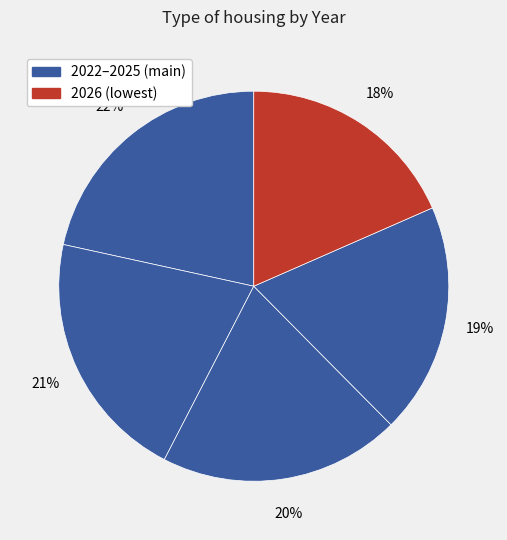

How many segments does this pie chart have?

5